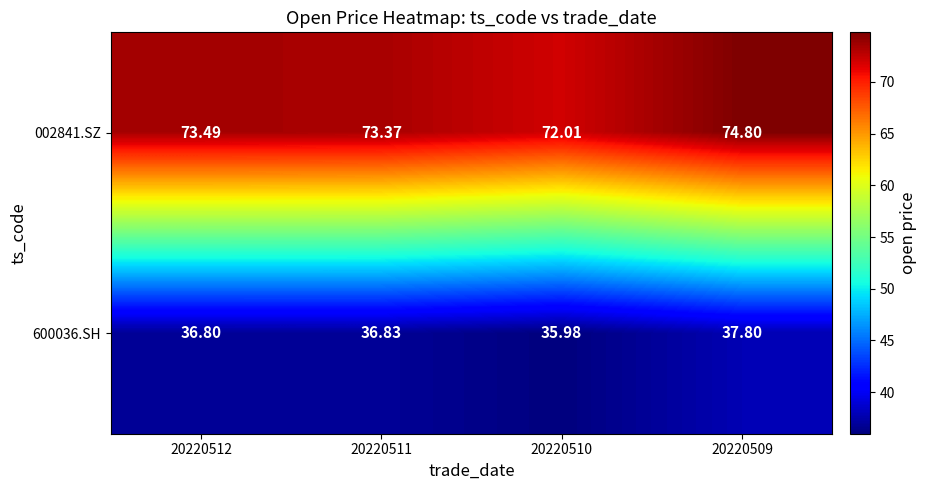

Is the value of 002841.SZ at 20220509 greater than the value of 600036.SH at 20220511?

Yes